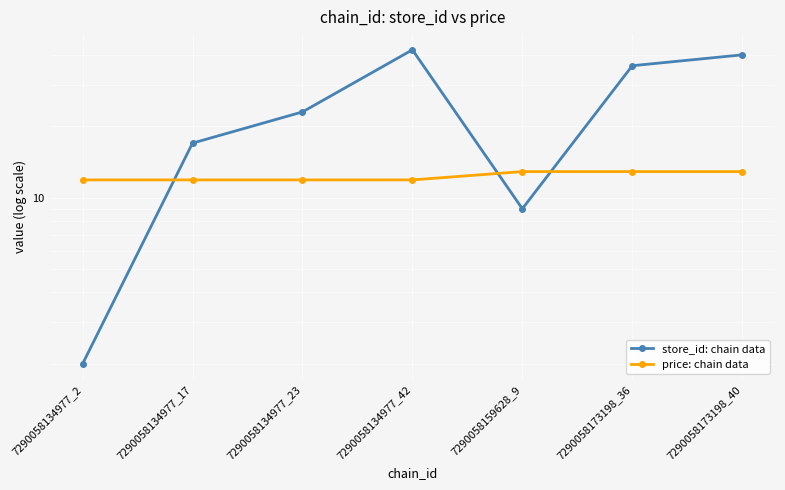

Rank the categories by store_id: chain data value from lowest to highest.

7290058134977_2, 7290058159628_9, 7290058134977_17, 7290058134977_23, 7290058173198_36, 7290058173198_40, 7290058134977_42